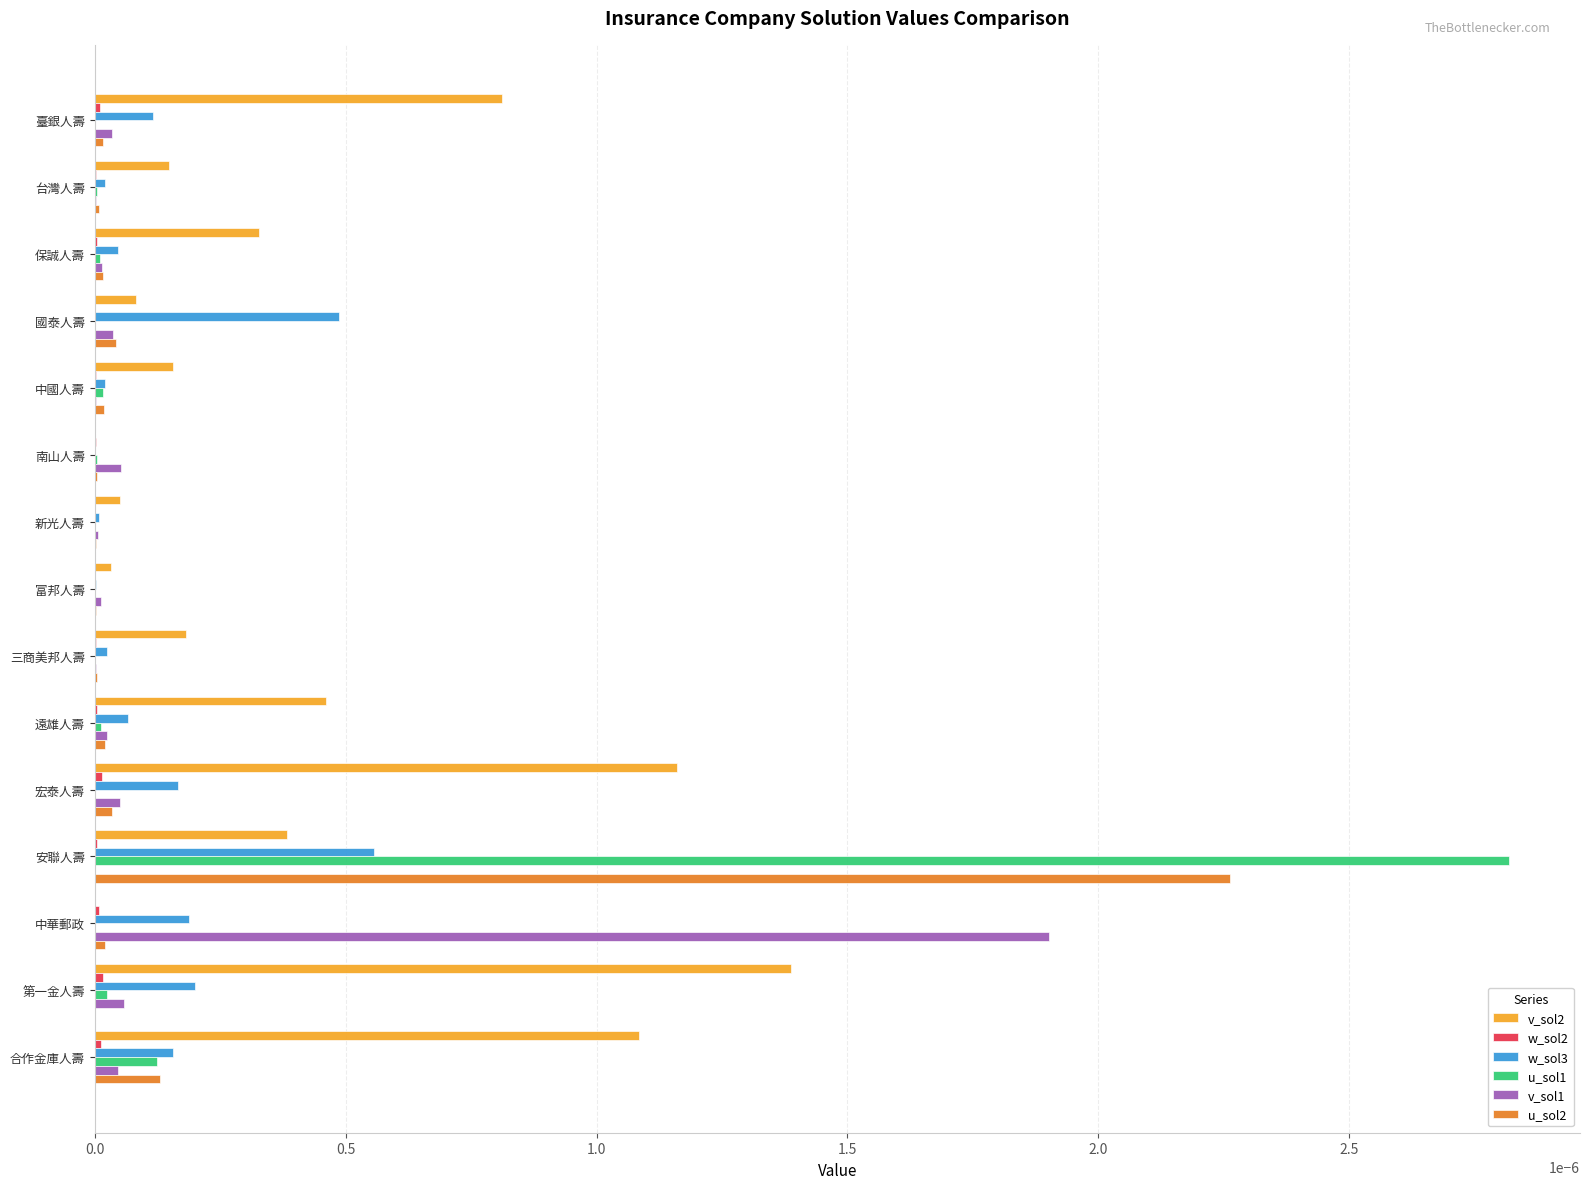

Which label corresponds to the largest value in the chart?

安聯人壽